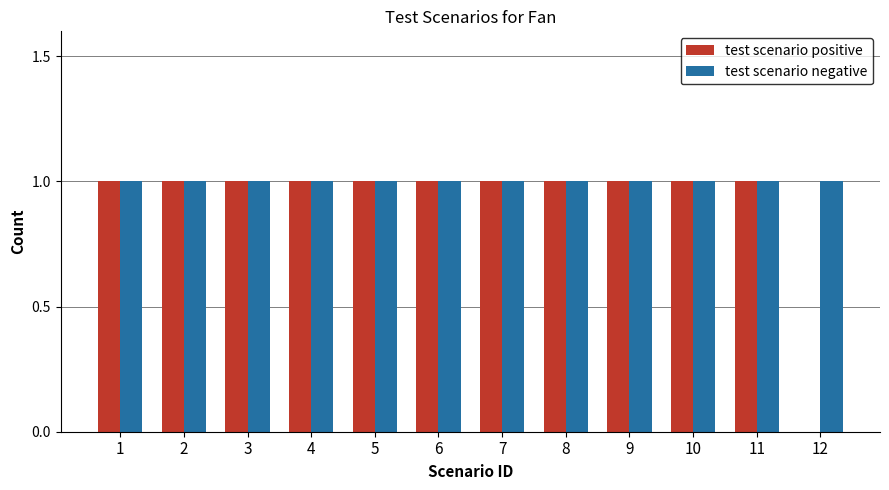

What are all the series names shown in the legend?

test scenario positive, test scenario negative